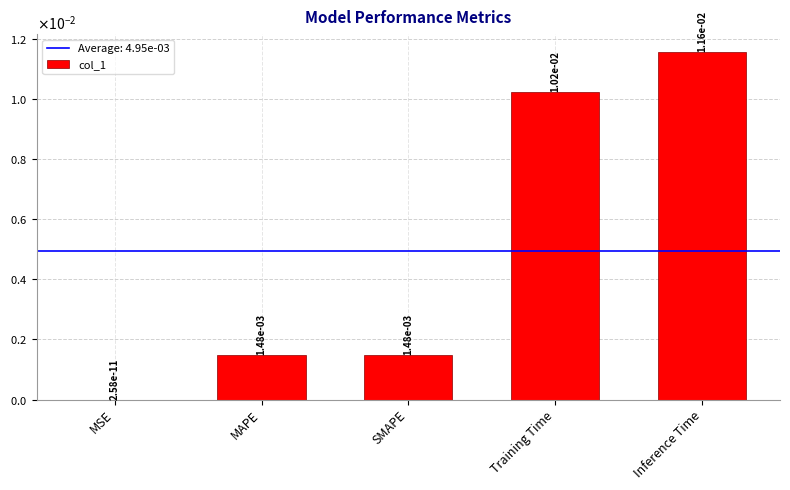

How many distinct data groups are displayed?

1